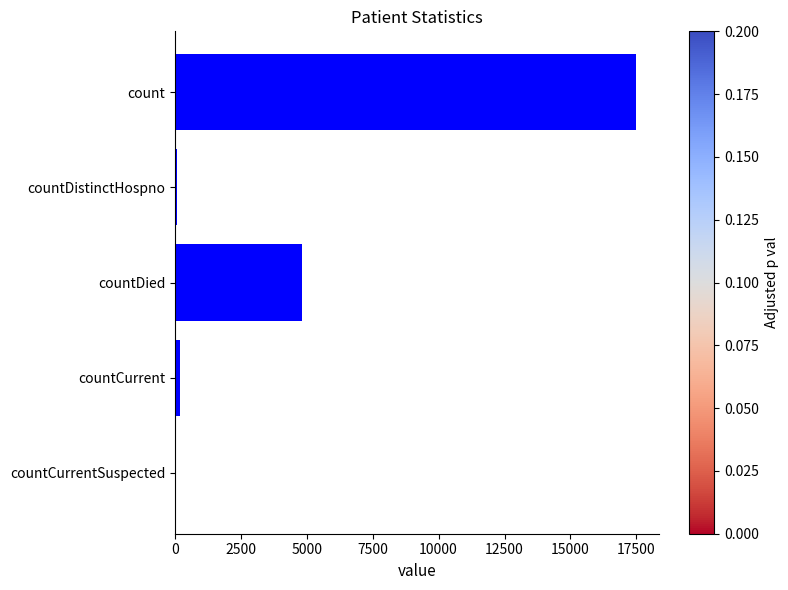

Is it true that the value at count is 17489?

True